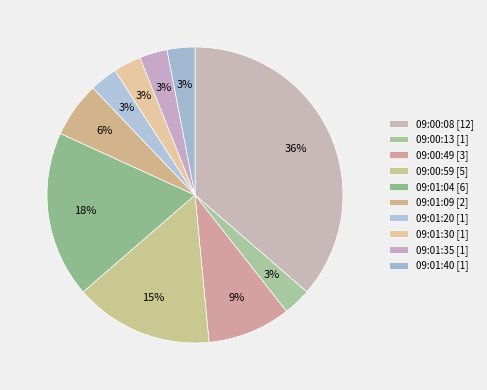

Is it true that 09:01:04 is 26% of the pie?

False